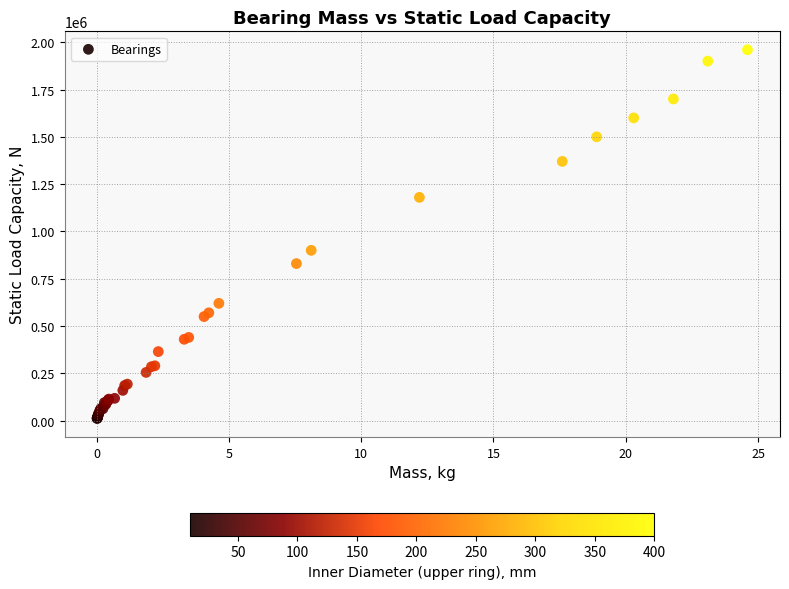

What Y value in the scatter plot is closest to 985900?

900000